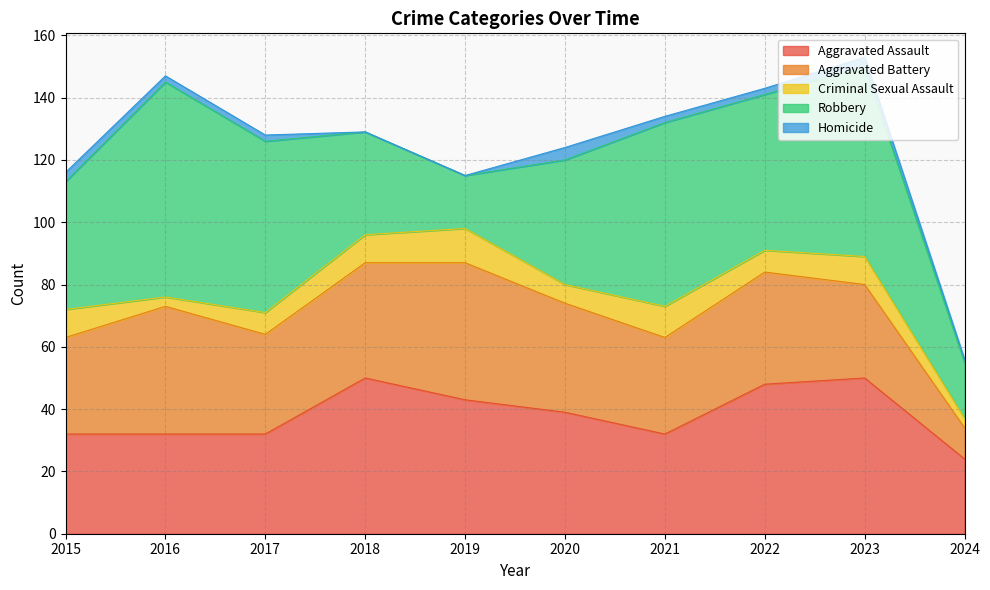

Does the chart have visible grid lines?

Yes